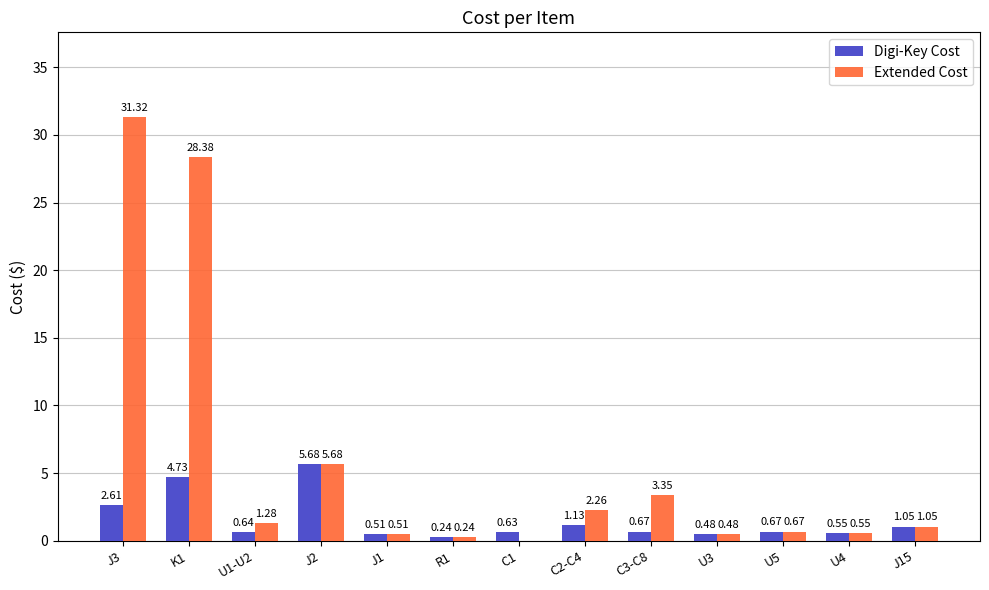

What is the sum of all Extended Cost values?

75.8